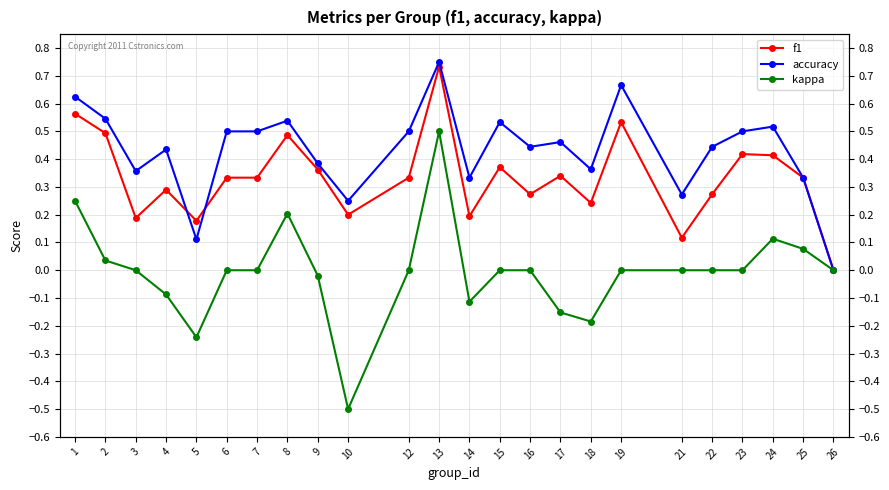

List the series in order of their overall mean, lowest first.

kappa, f1, accuracy